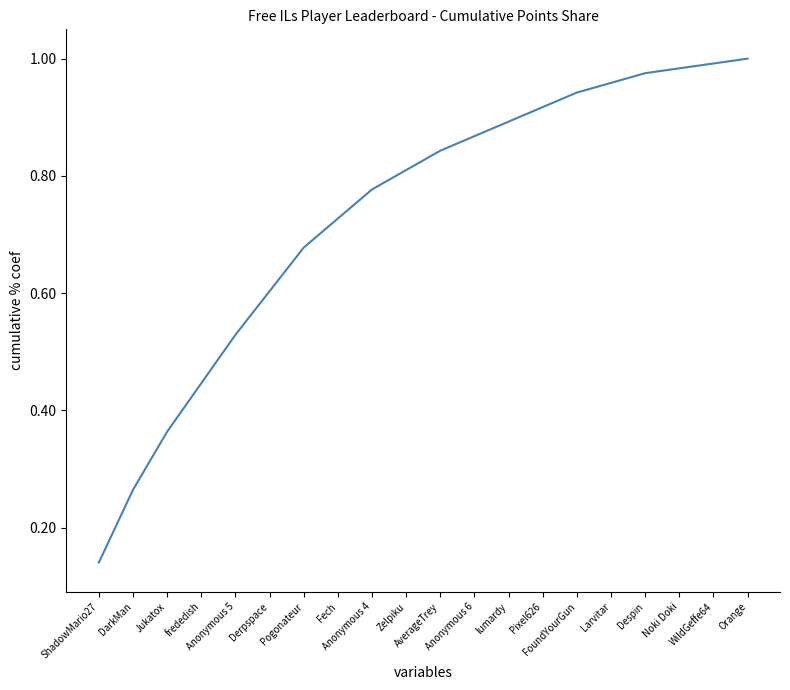

How many lines are shown in the chart?

1